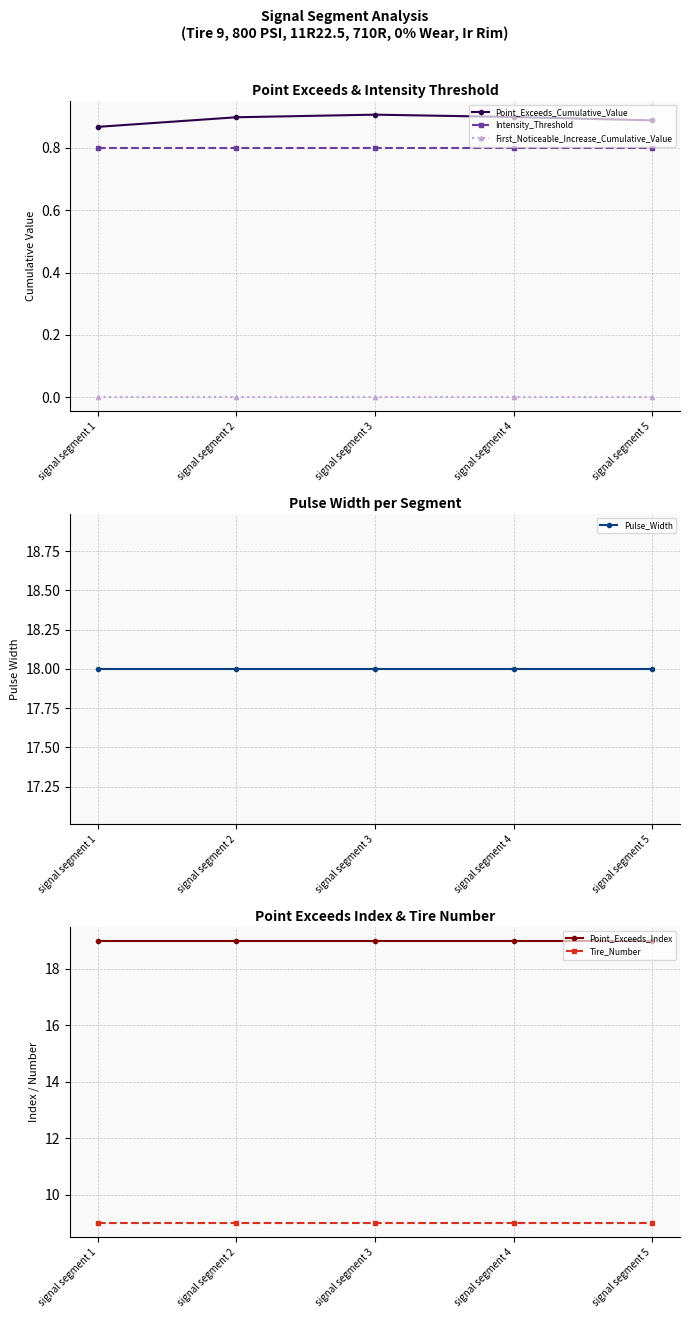

What is the sum of all Point_Exceeds_Index values?

95